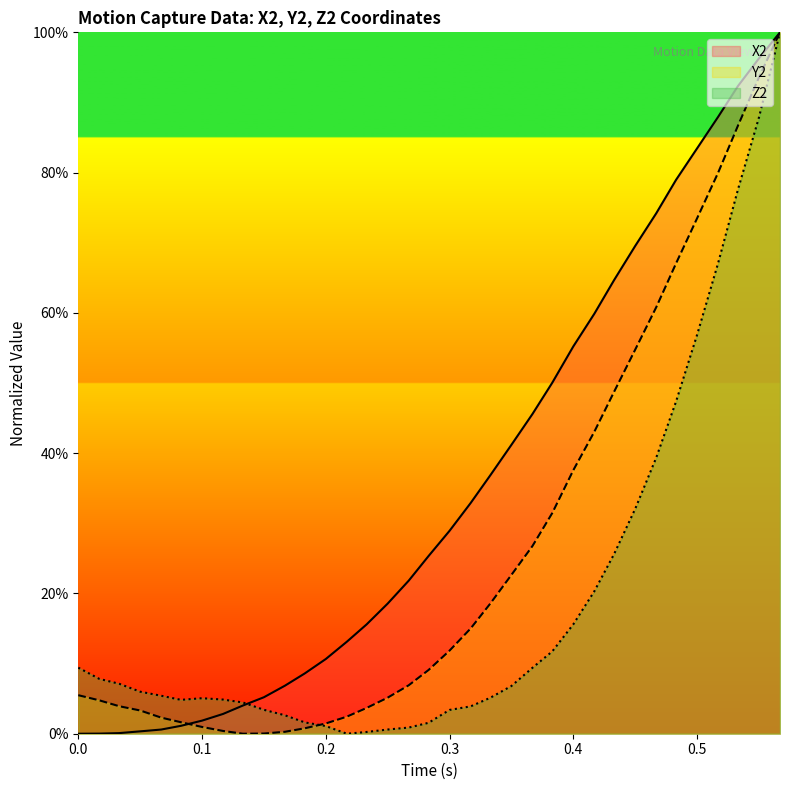

List the series in order of their overall mean, highest first.

X2, Y2, Z2